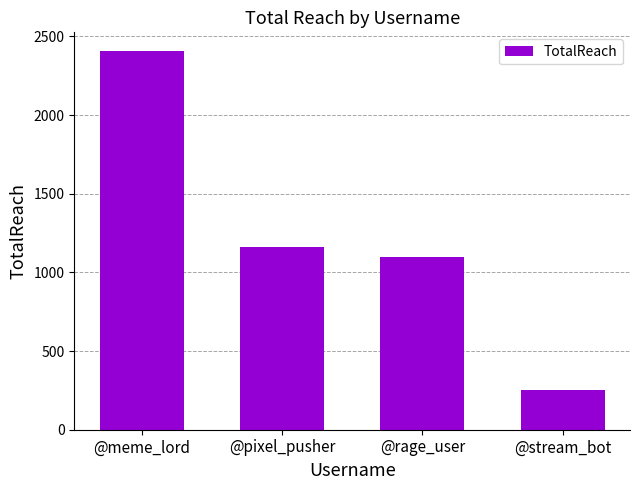

Reading right to left, what are all the values shown in this chart?

254	1099	1162	2406